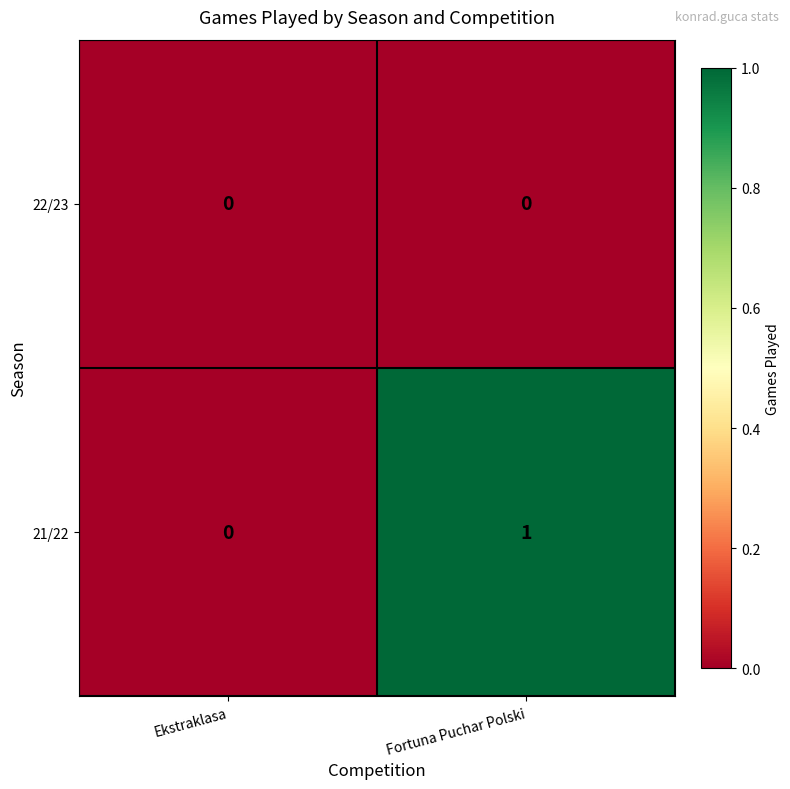

Which series has the largest range (max minus min)?

21/22